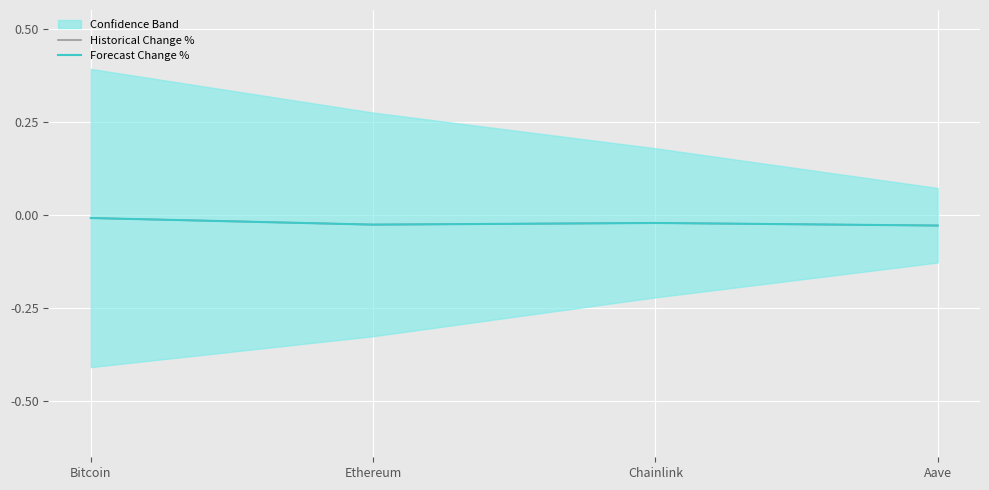

What is the label of the 2nd point from the left?

Ethereum